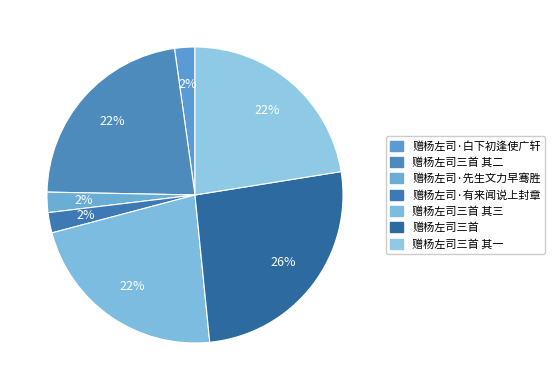

To the nearest percent, what is the difference between the largest and smallest slice percentages?

24%